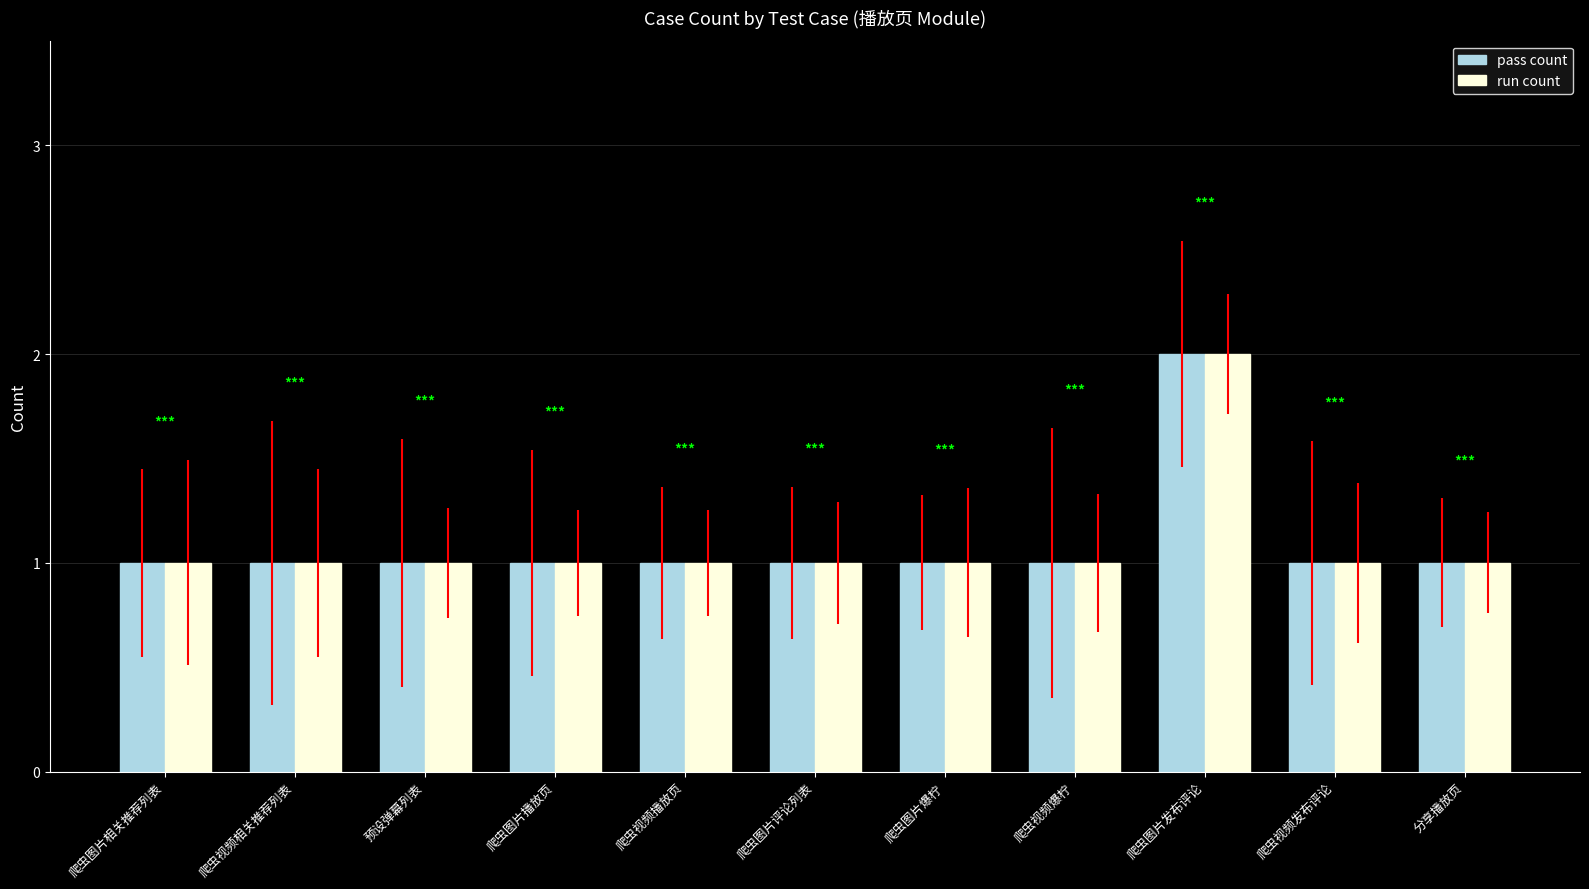

What is the value of the pass count bar at the 9th from the left?

2